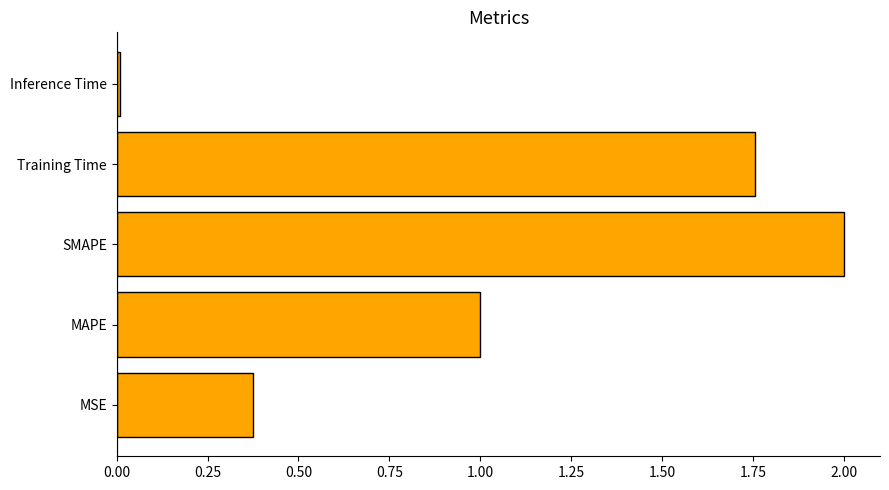

True or false: the data shows 0.6 at MAPE.

False